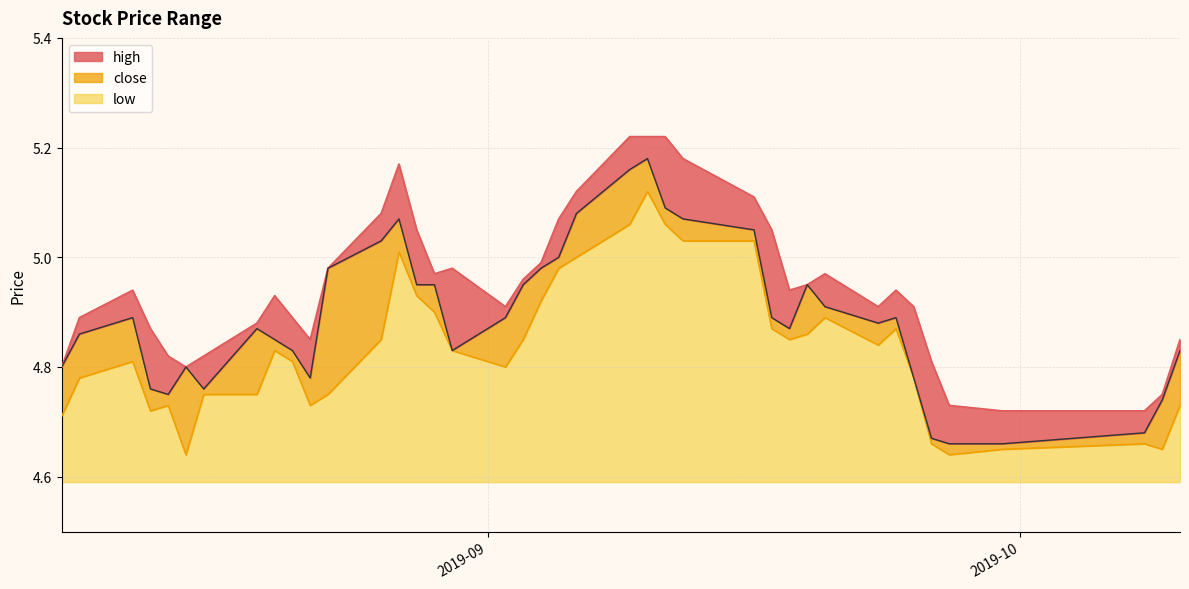

What are all the series names shown in the legend?

high, close, low